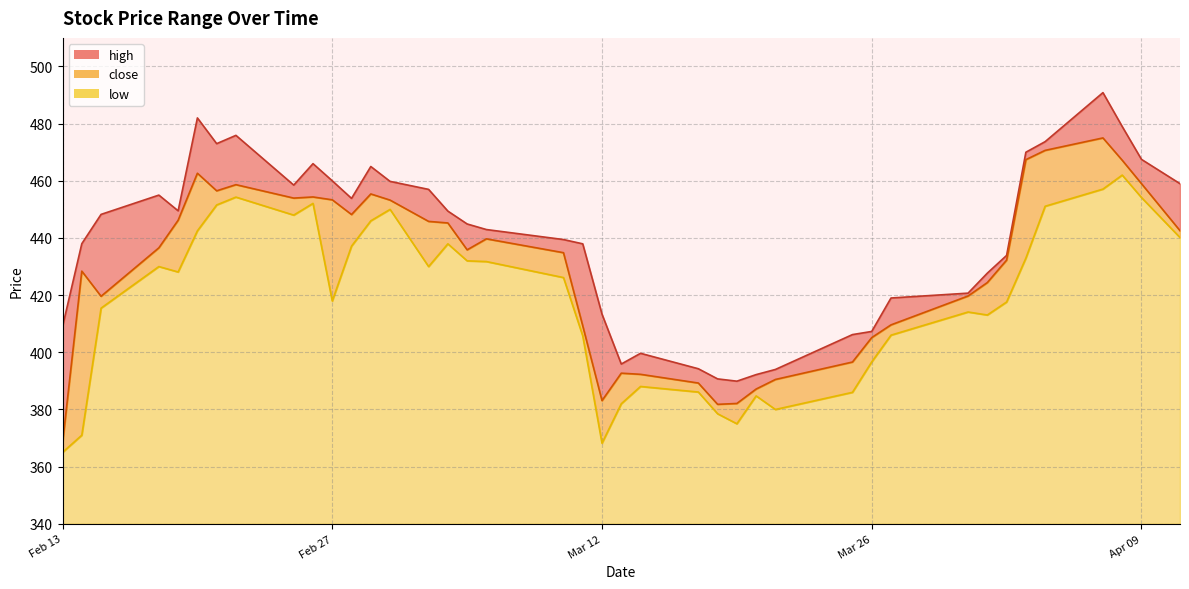

How many categories are shown in the chart?

40